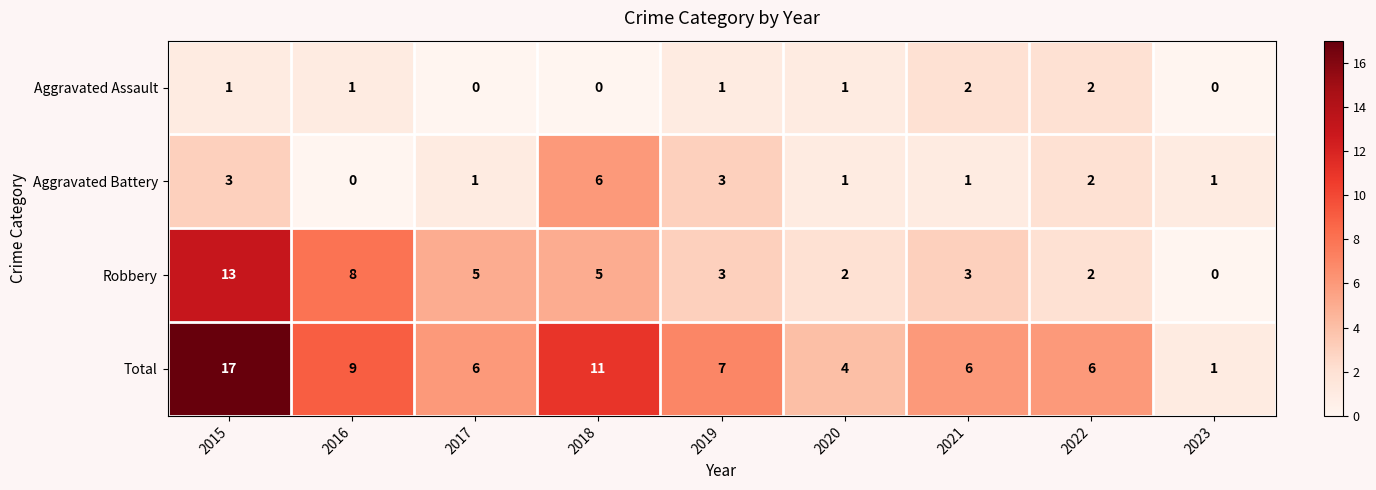

What is the total value across all series at 2021?

12